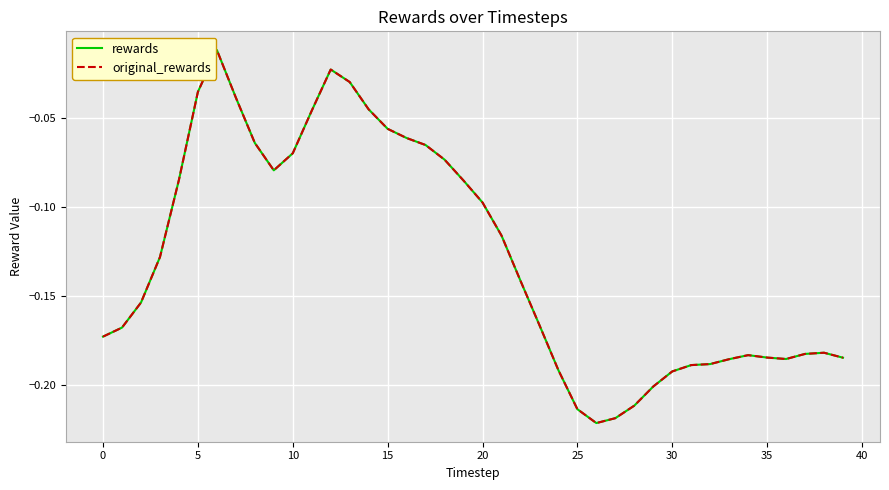

Is this an area chart (filled region under the line)?

No